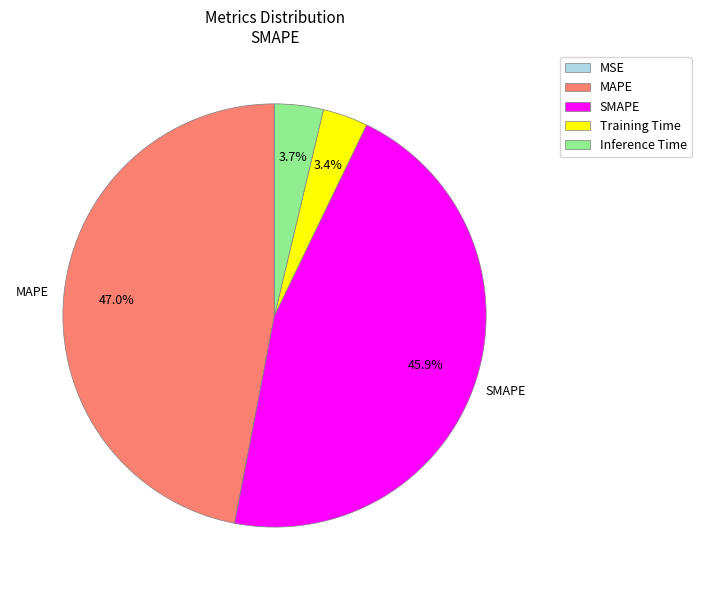

Is the sum of MAPE and SMAPE greater than half?

Yes